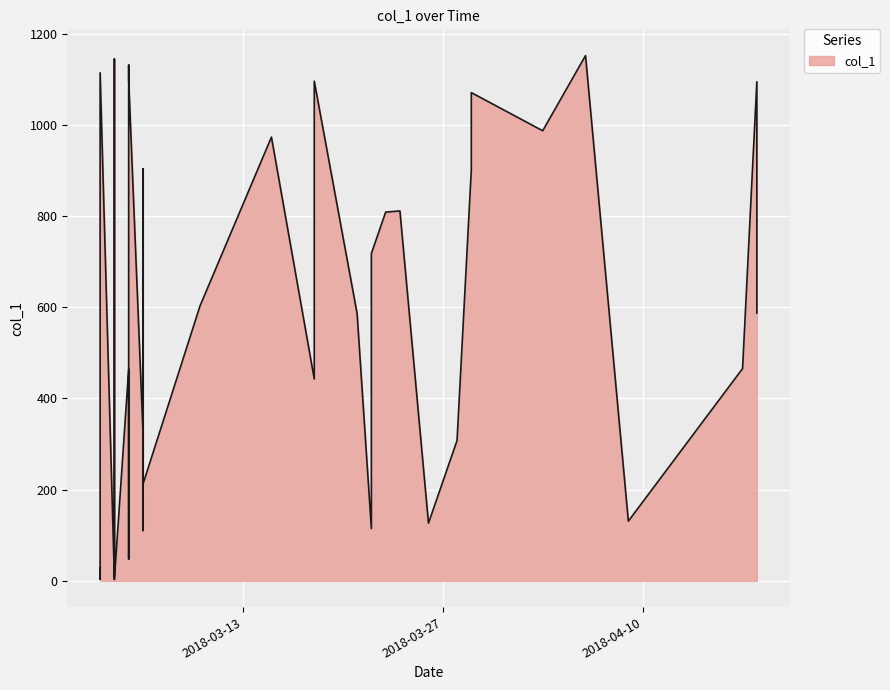

How many lines are shown in the chart?

1